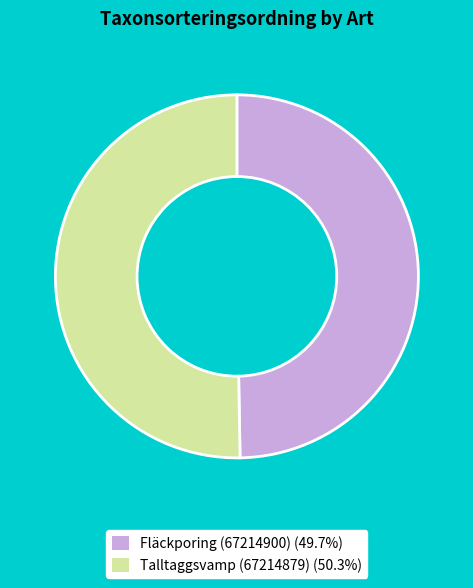

True or false: Talltaggsvamp (67214879) accounts for 63% of the total.

False